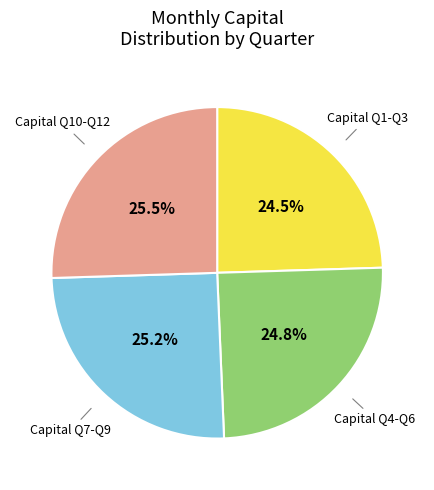

Is there any slice that represents more than half of the pie?

No